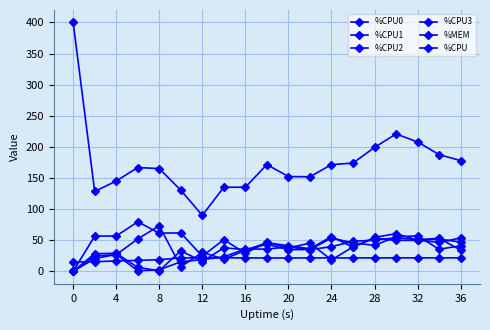

What is the difference between the maximum and minimum values in the %CPU0 series?

53.9